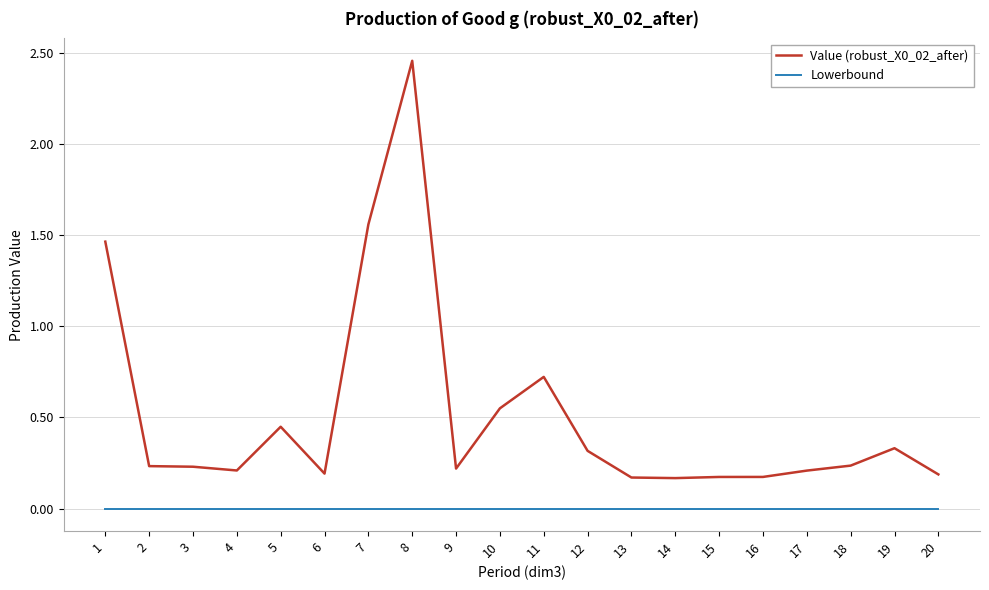

How many categories are shown in the chart?

20